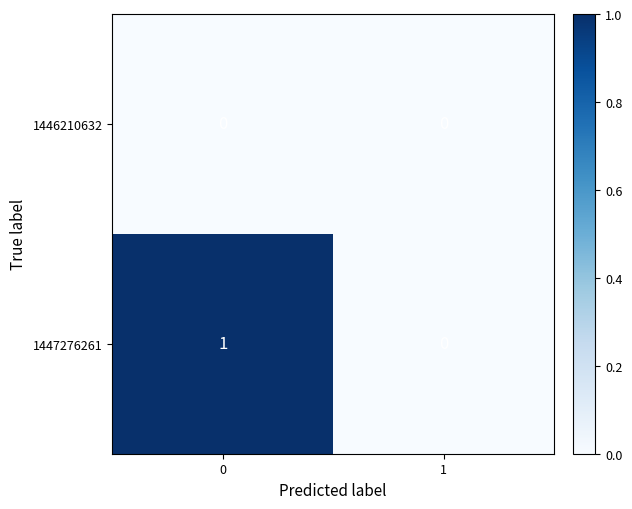

Reading left to right, extract all data points from this chart.

1446210632: 0=0	1=0
1447276261: 0=1	1=0